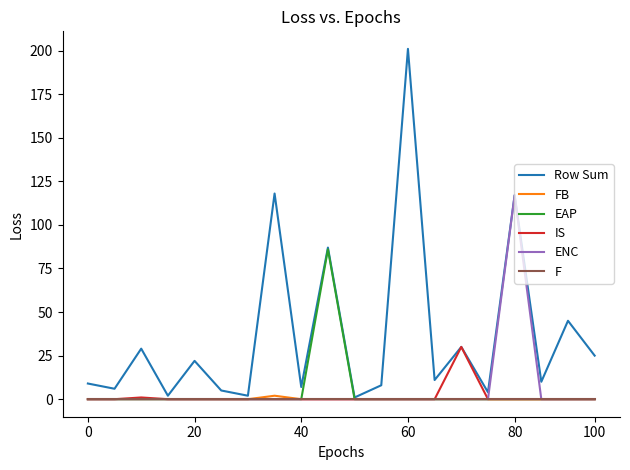

Which series has the largest total across all categories?

Row Sum